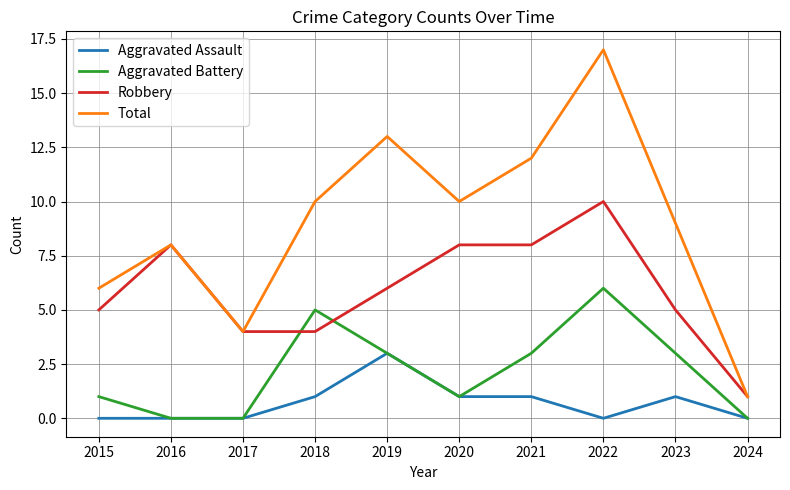

List the series in order of their overall mean, highest first.

Total, Robbery, Aggravated Battery, Aggravated Assault